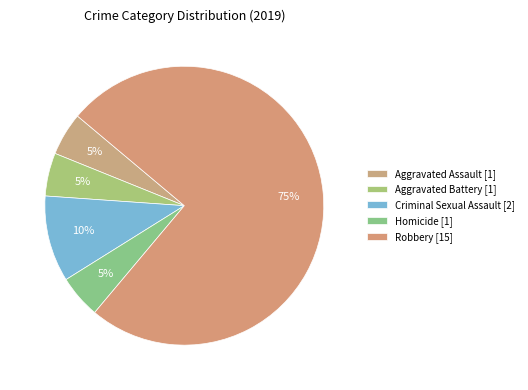

To the nearest percent, what is the difference between the Aggravated Assault and Robbery slice percentages?

70%